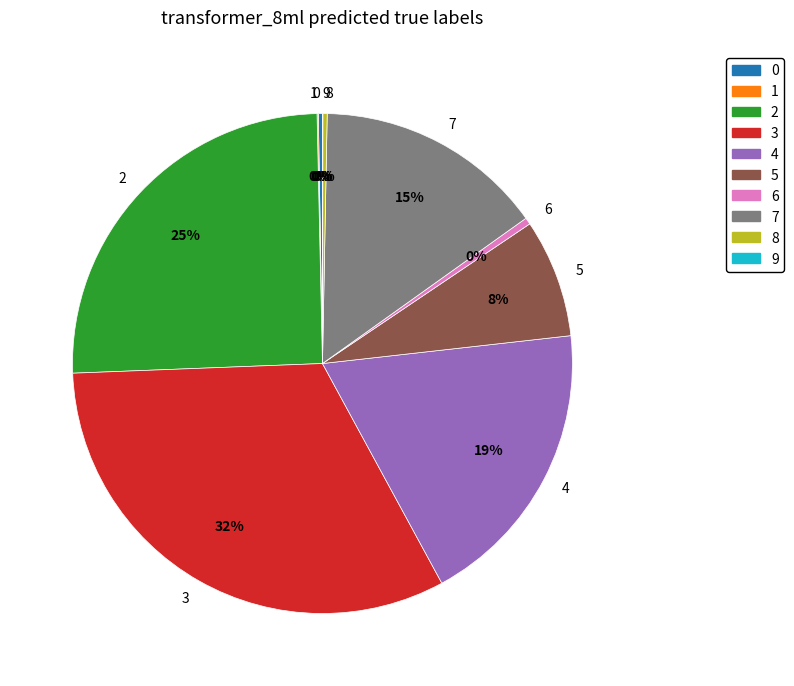

To the nearest percent, what is the difference between the largest and smallest slice percentages?

32%